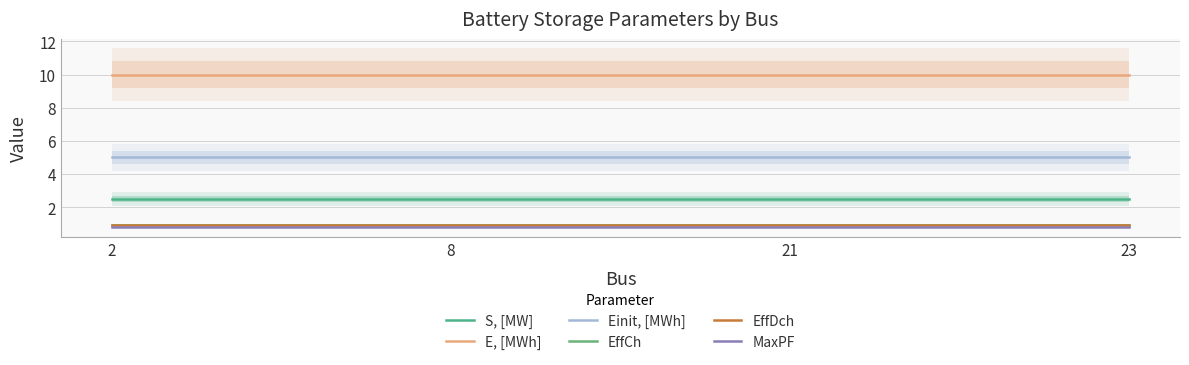

At which category is the sum across all series the highest?

2